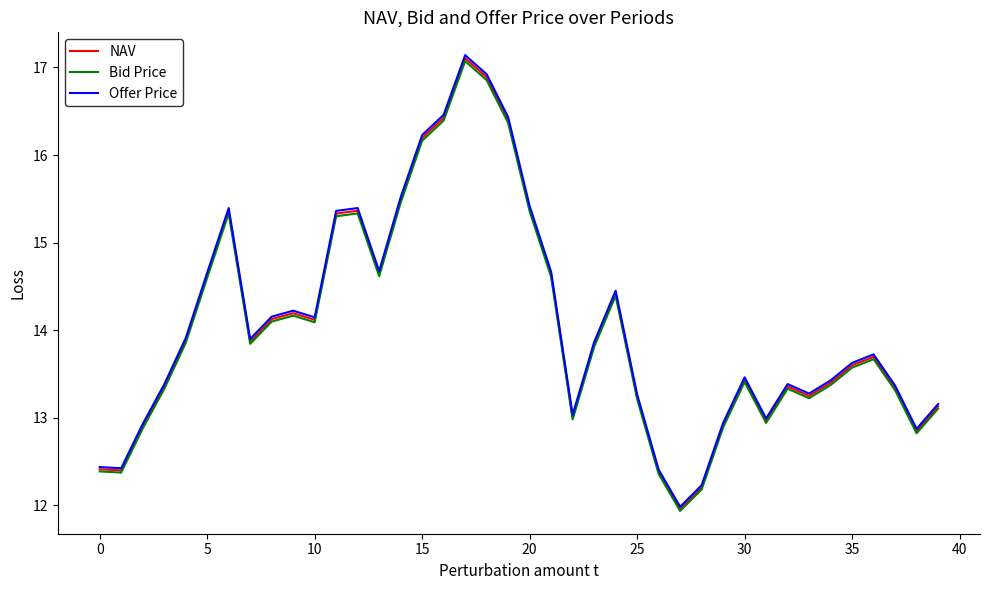

What is the minimum value shown in the chart?

11.9